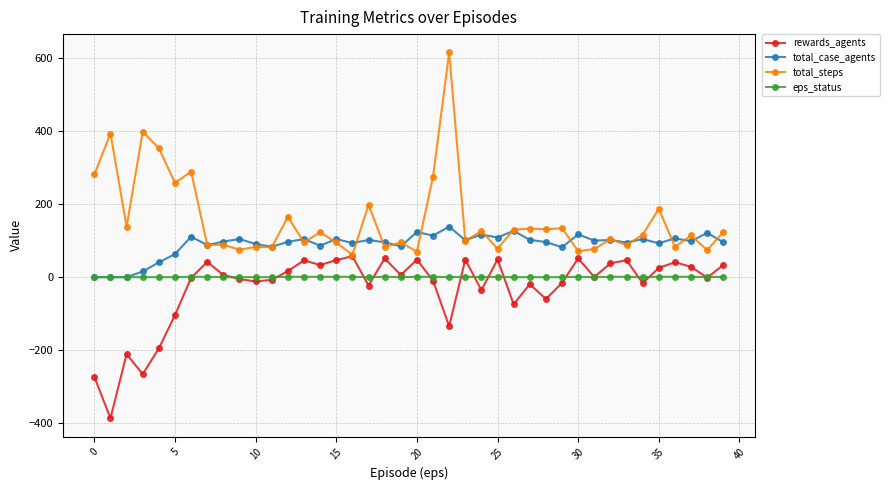

Which series has the largest total across all categories?

total_steps